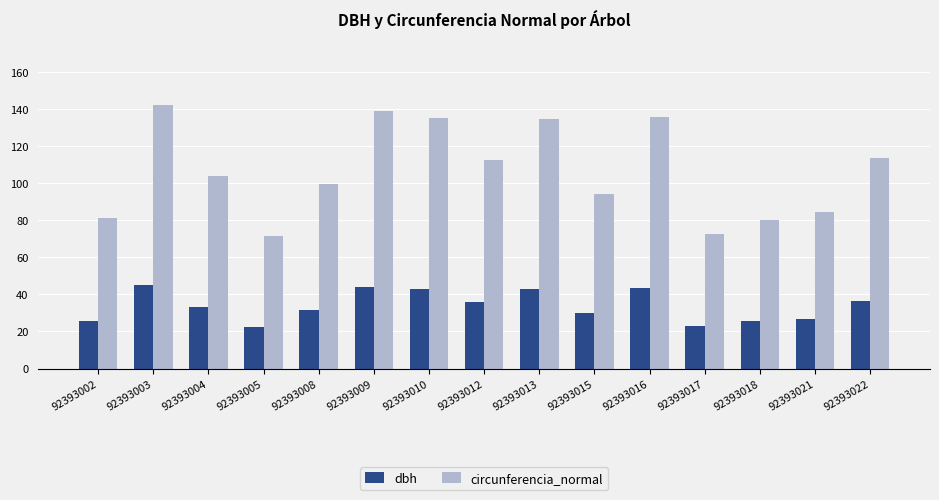

What value does the dbh series have at 92393004?

33.0